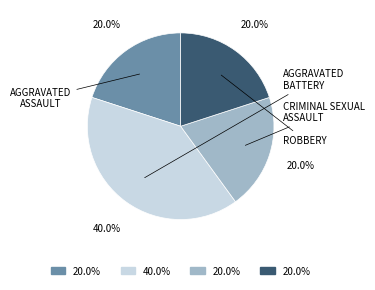

Is there any slice that represents more than half of the pie?

No